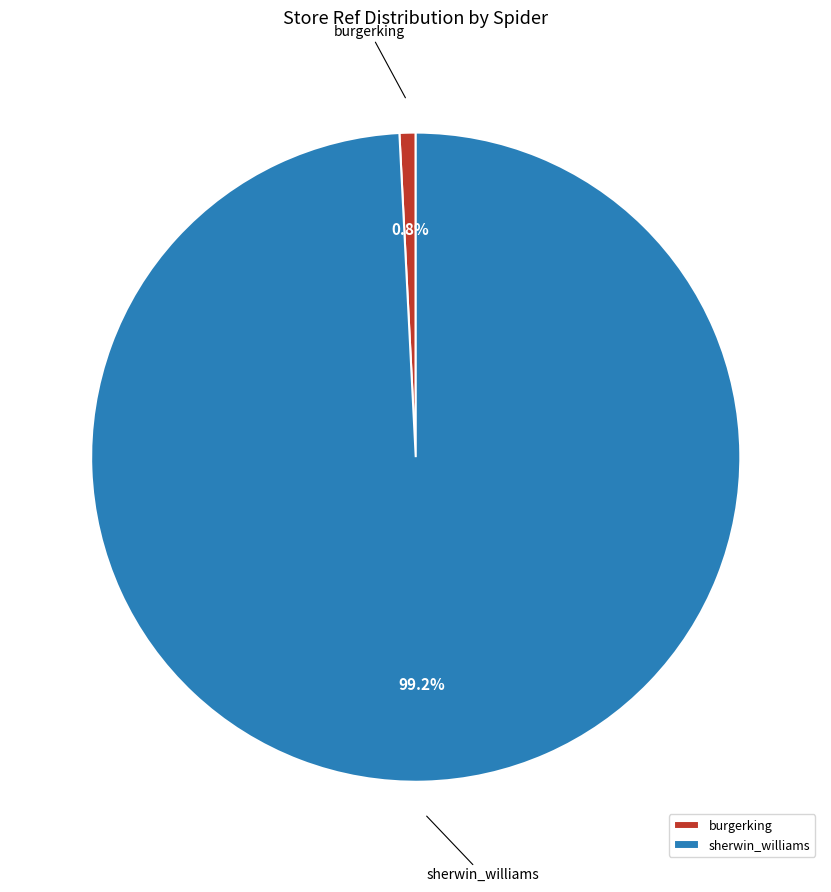

Between burgerking and sherwin_williams, which is larger?

sherwin_williams